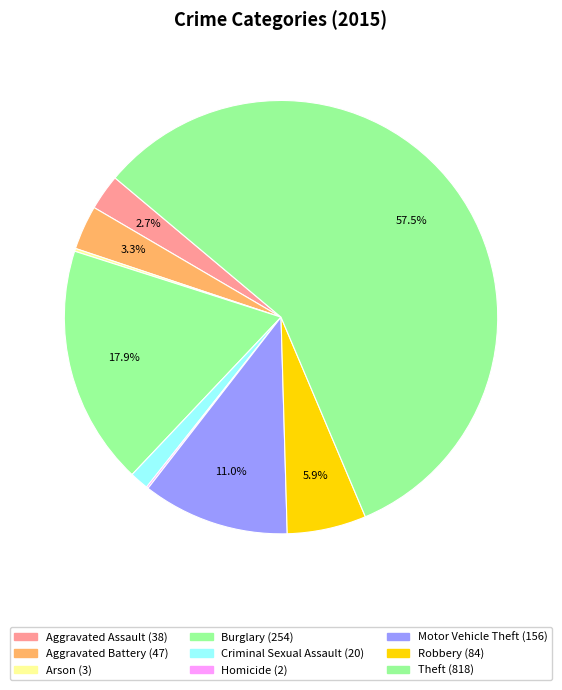

To the nearest percent, what percentage of the pie is Motor Vehicle Theft?

11%